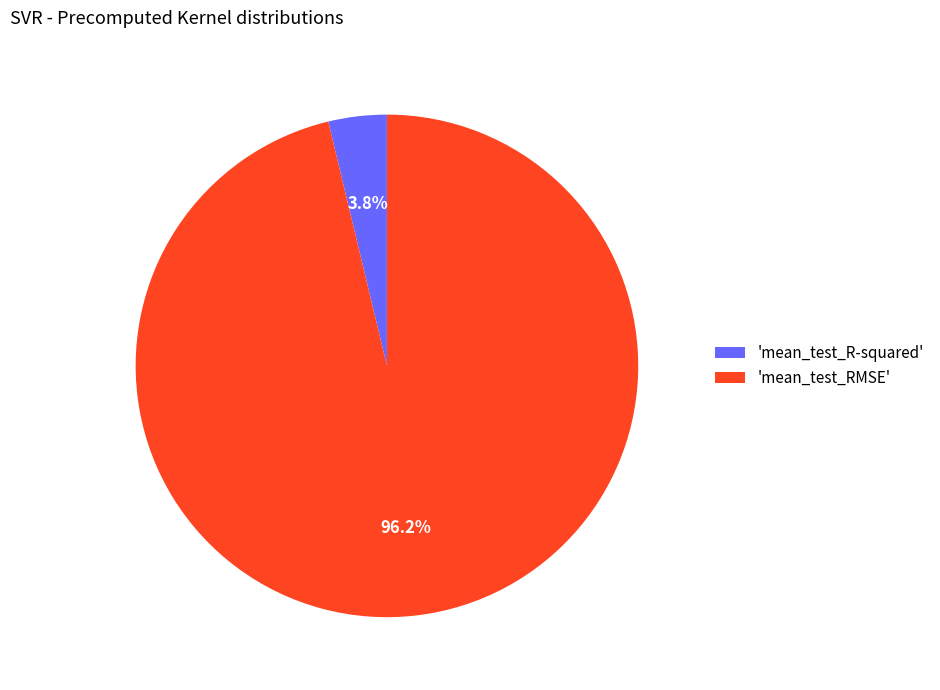

Is there any slice that represents more than half of the pie?

Yes